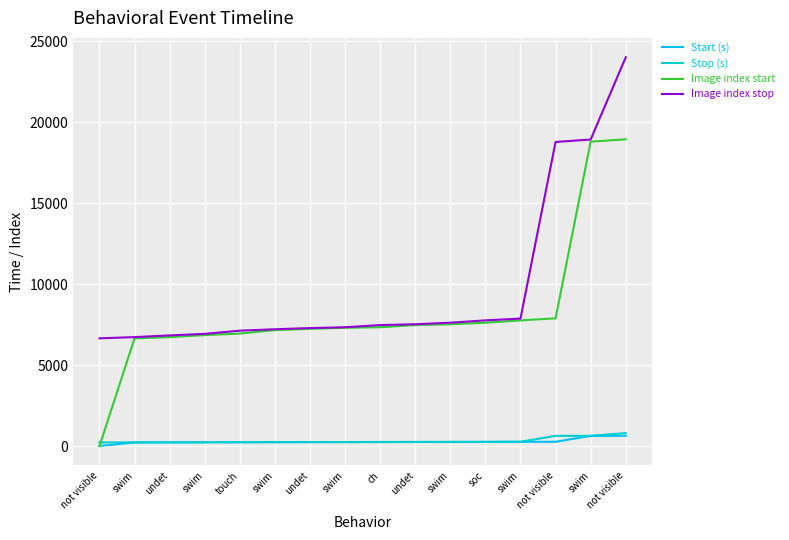

Which category has the highest value in the Stop (s) series?

not visible